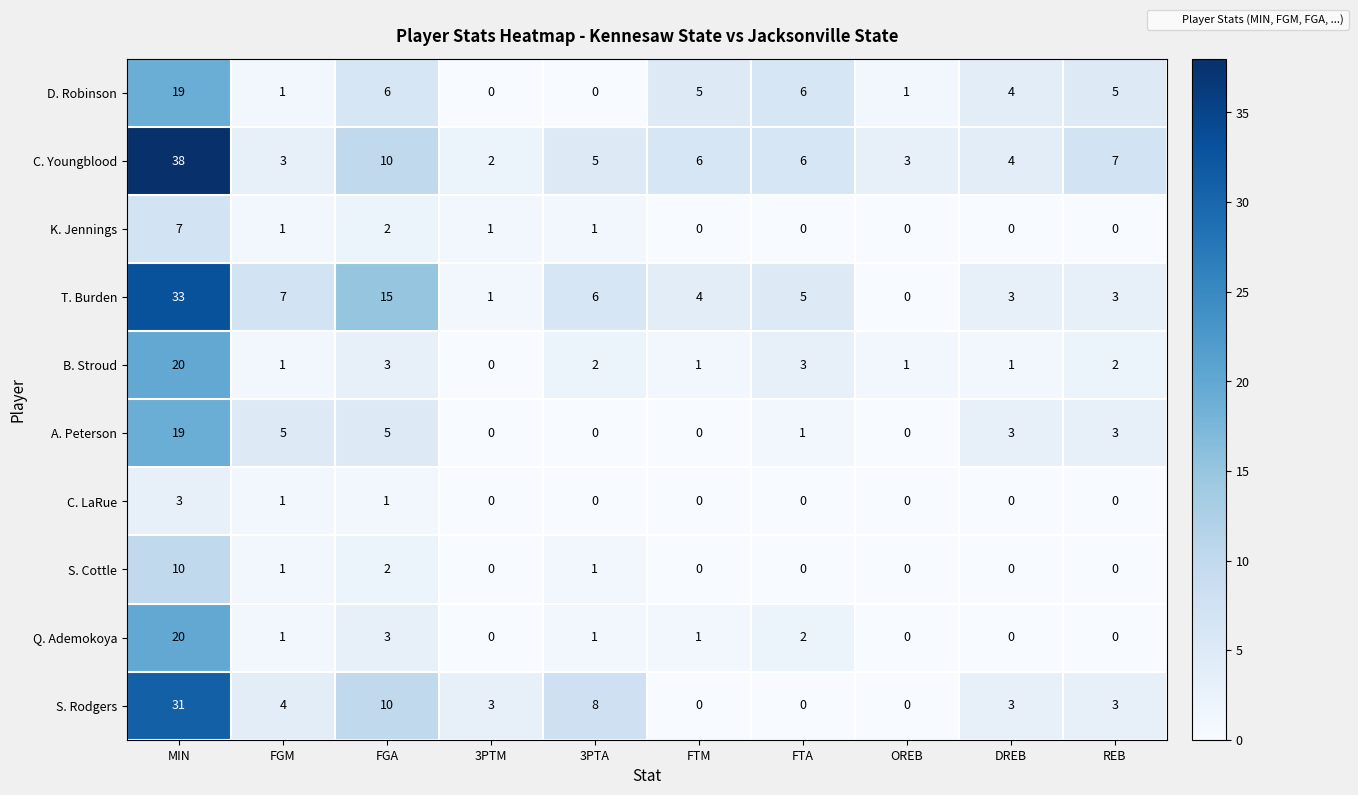

What is the difference between the highest and lowest values at OREB?

3